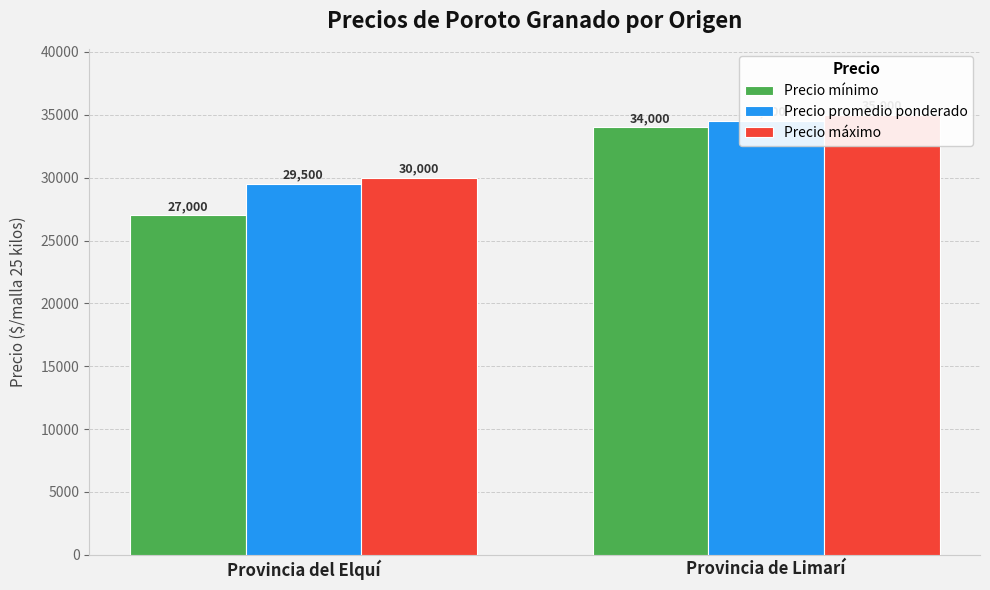

What position from the left is Provincia de Limarí?

2